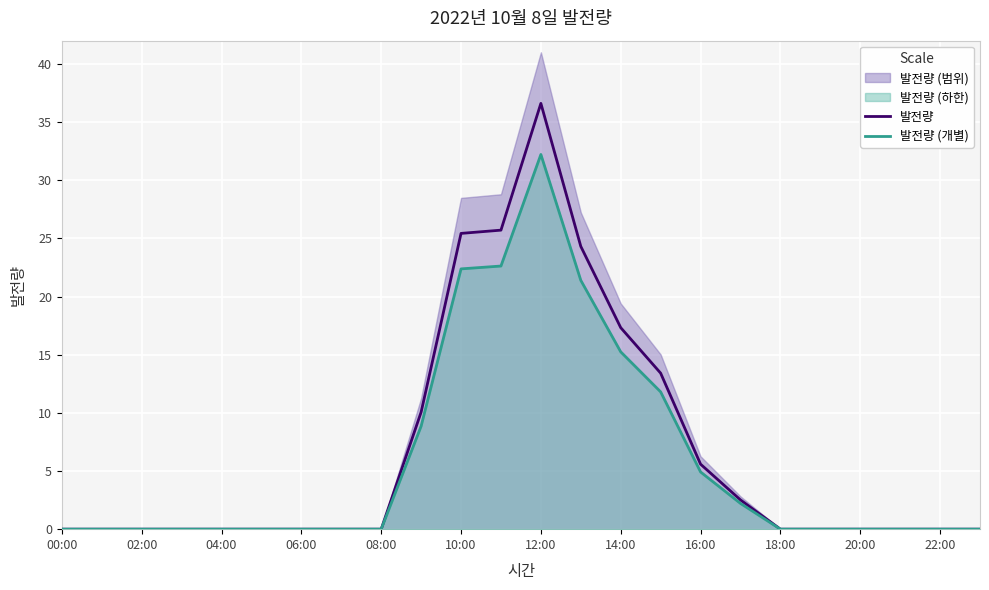

True or false: 발전량 (개별) and 발전량 cross at least once.

False